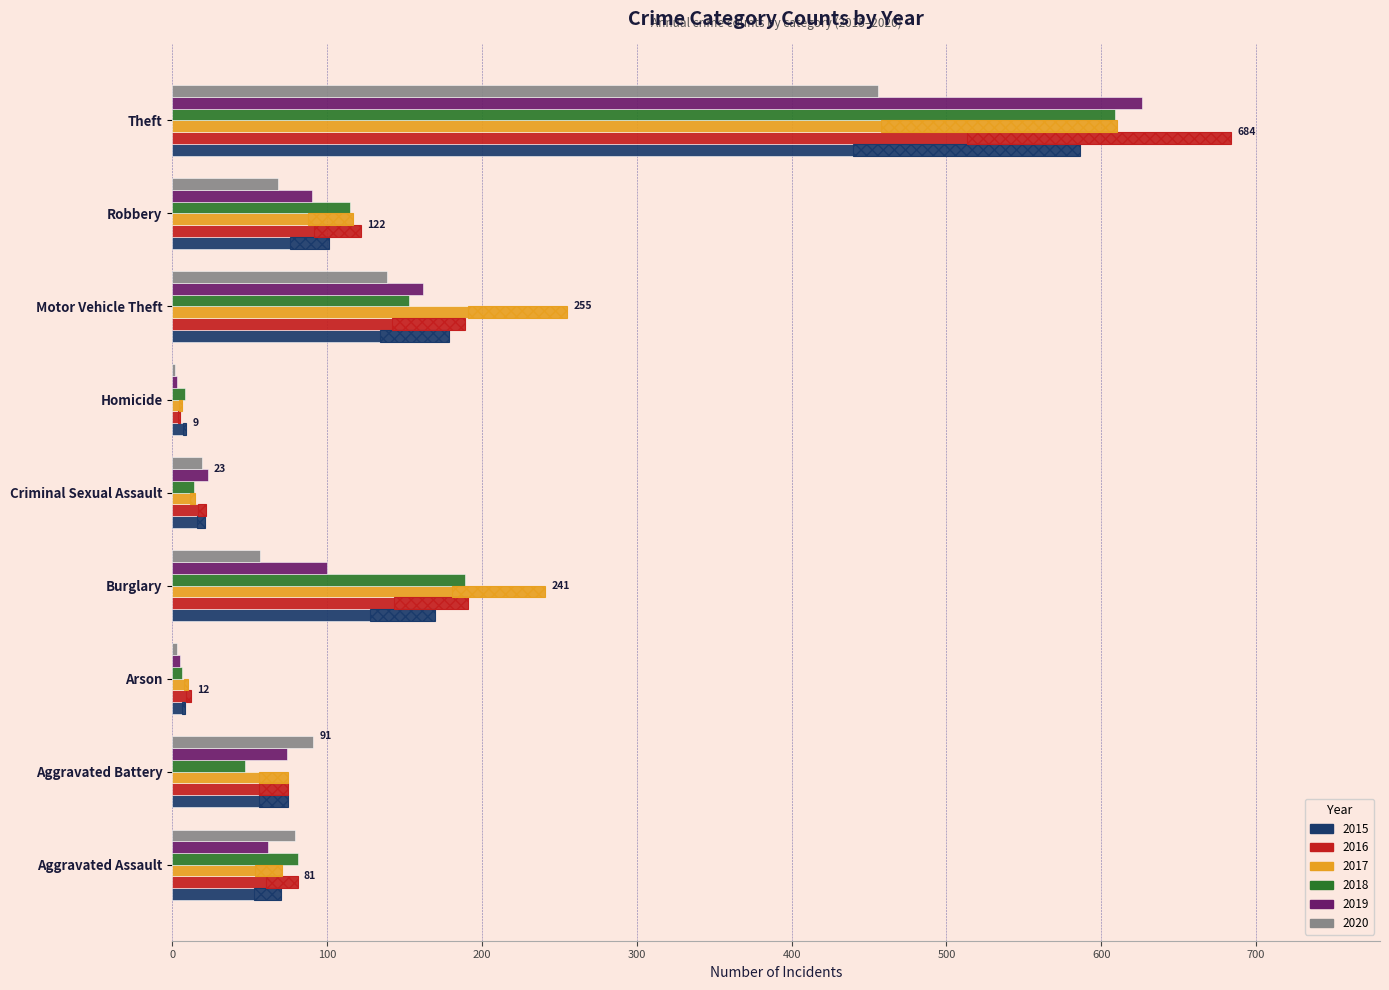

True or false: 2015 has a value of 5 at Arson.

False